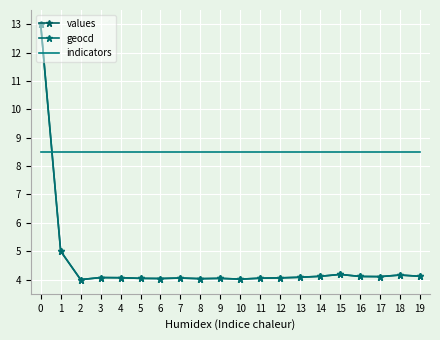

How many distinct data groups are displayed?

3